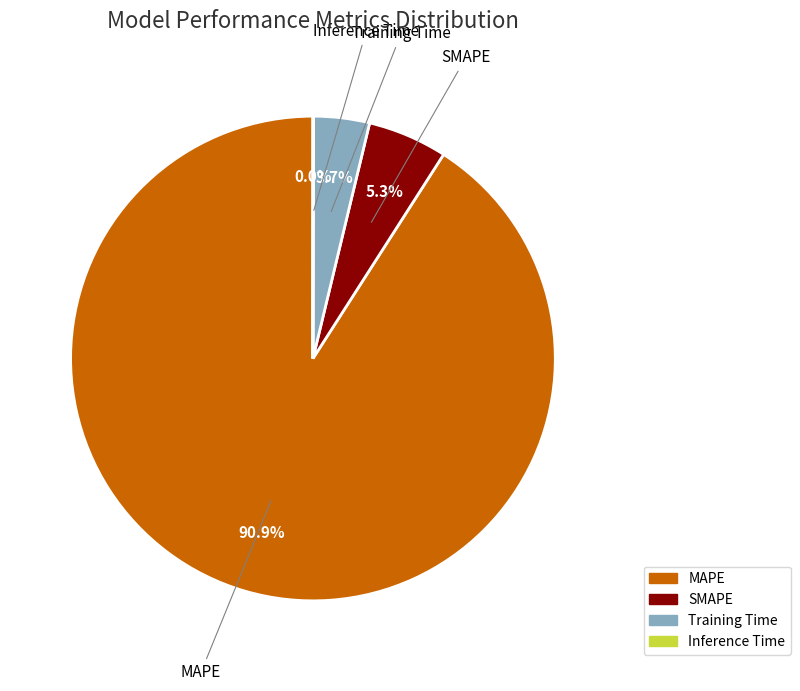

What portion of the pie excludes SMAPE?

94.7%